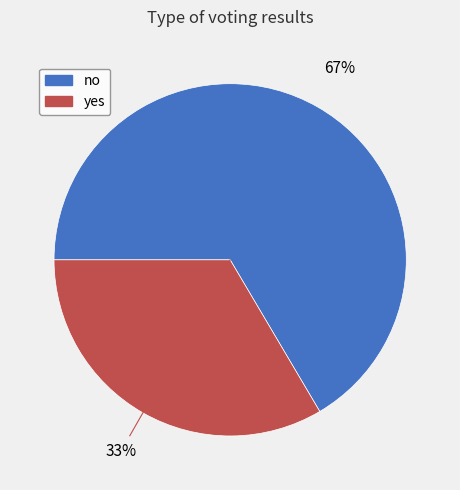

Which category accounts for the majority?

no